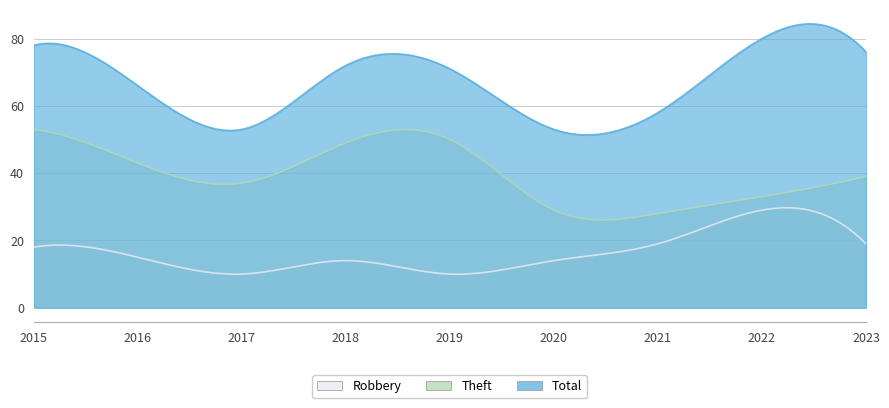

True or false: Total and Theft intersect in this chart.

False